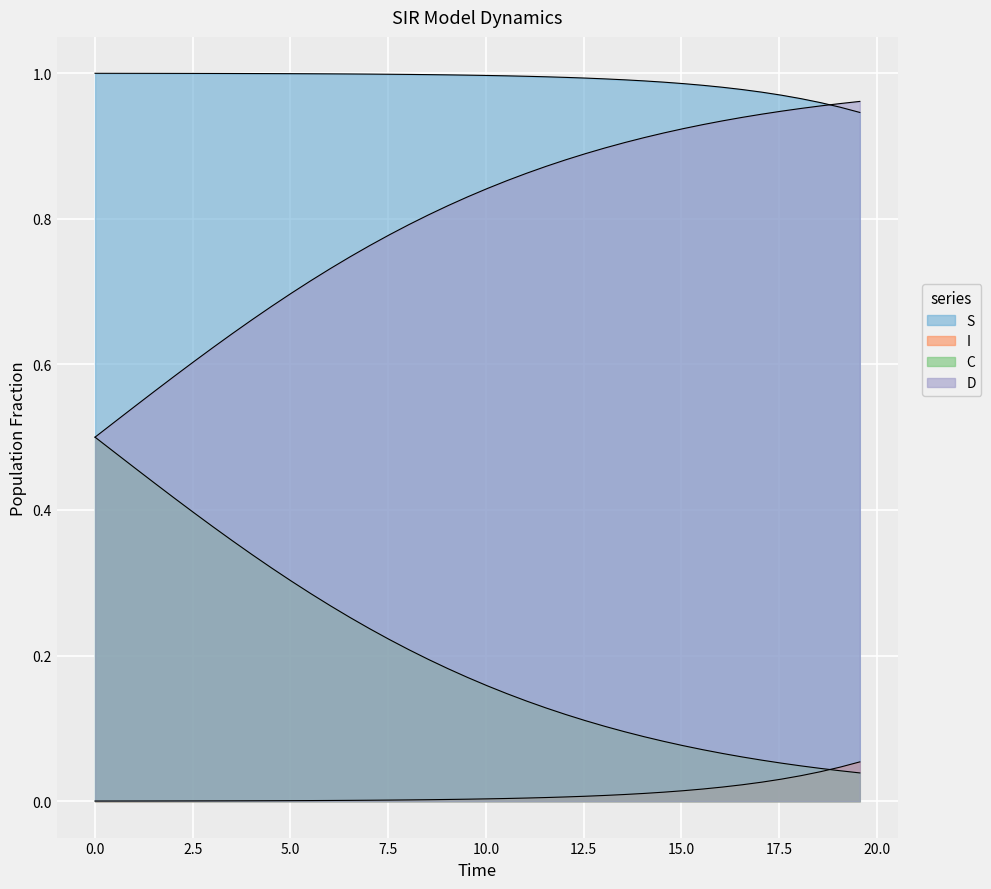

What is the difference between the maximum and minimum values in the I series?

0.1